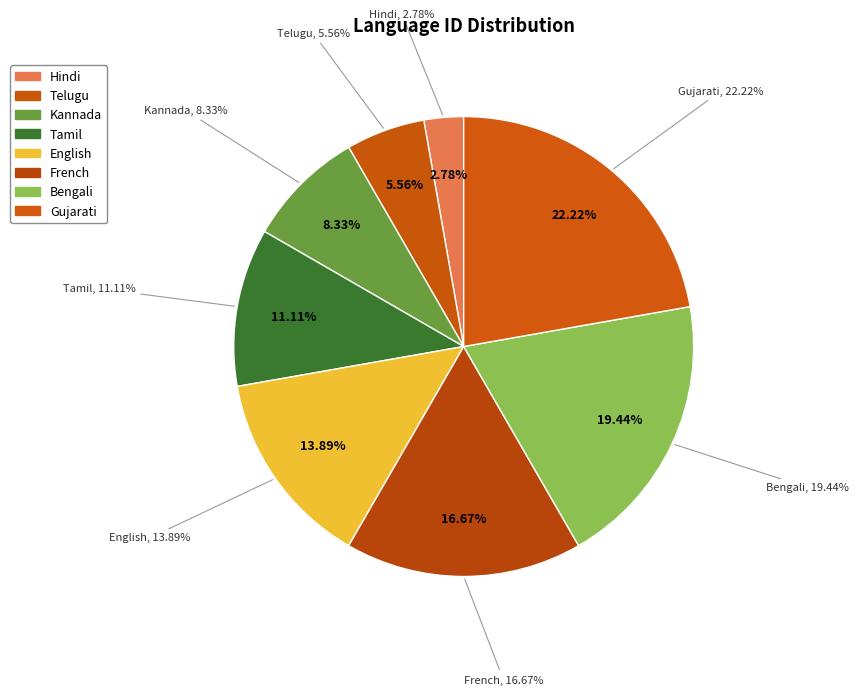

Is the sum of Kannada and Hindi greater than half?

No